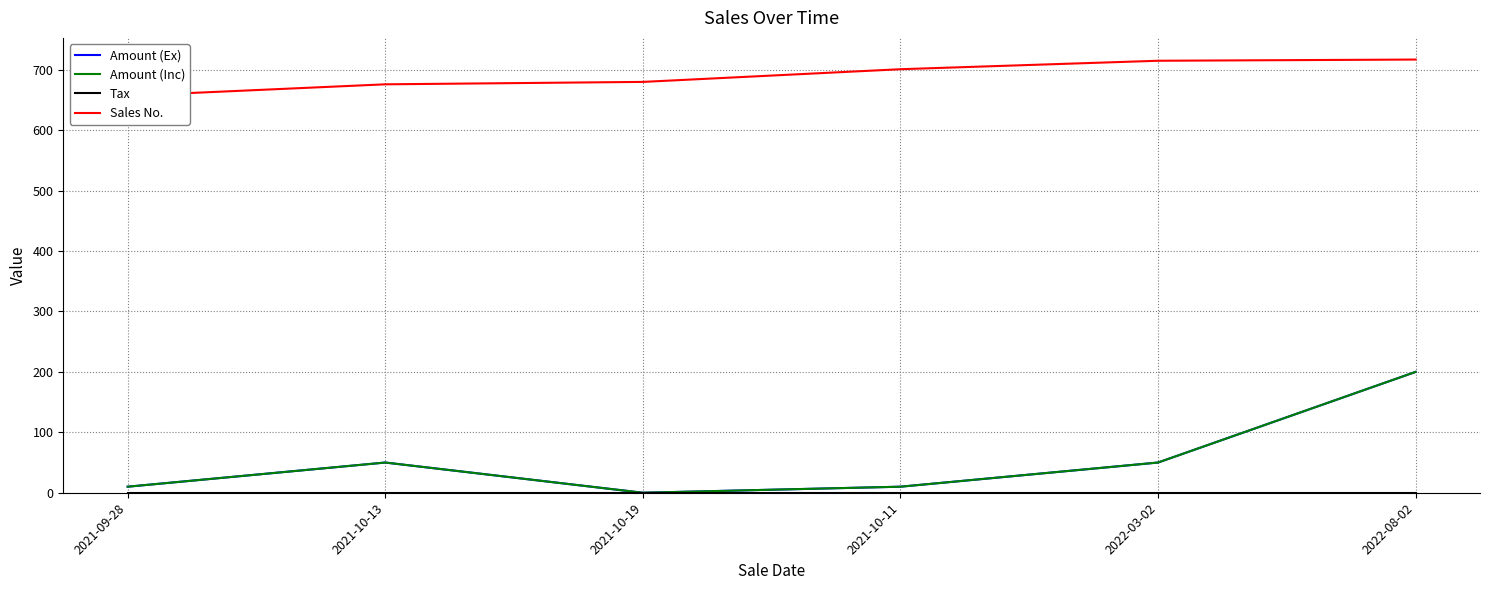

Where is Amount (Inc) nearest to the value 100?

2021-10-13